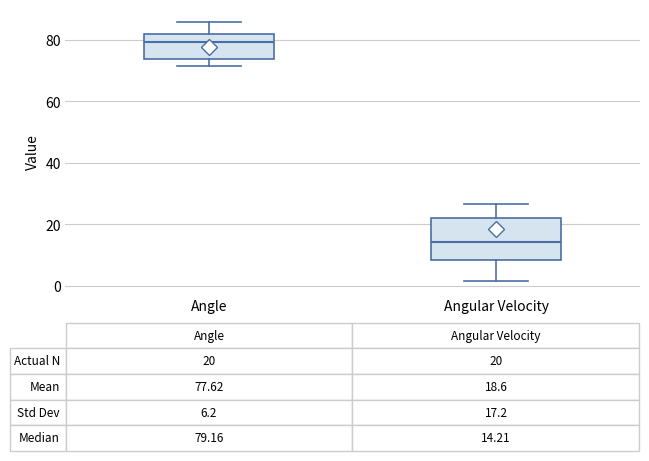

Comparing the boxes themselves (not the whiskers), which one is the tallest?

Angular Velocity